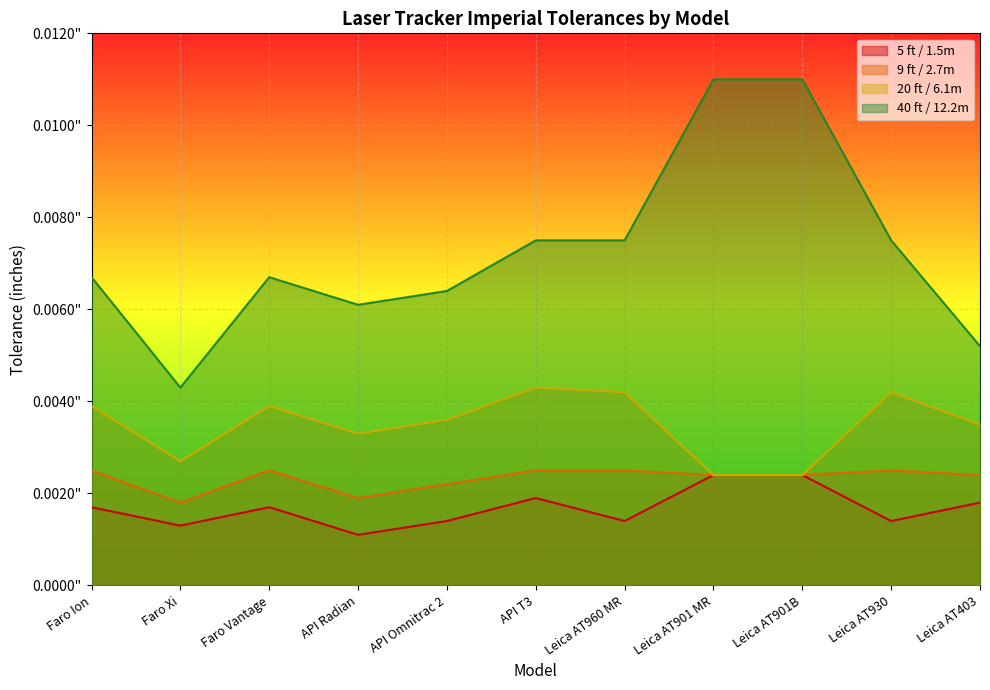

What is the label of the 6th point from the left?

API T3